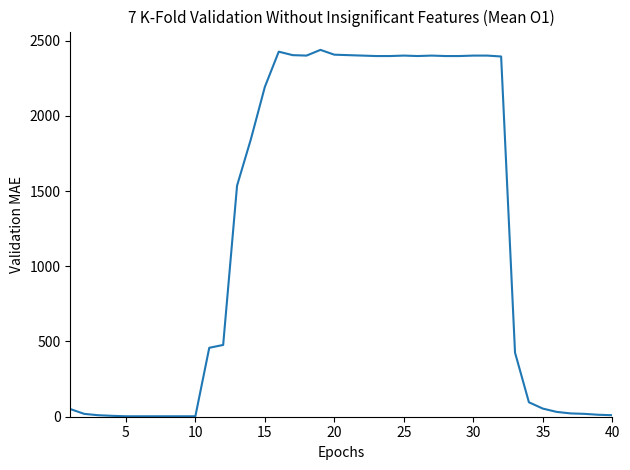

What is the average value?

1204